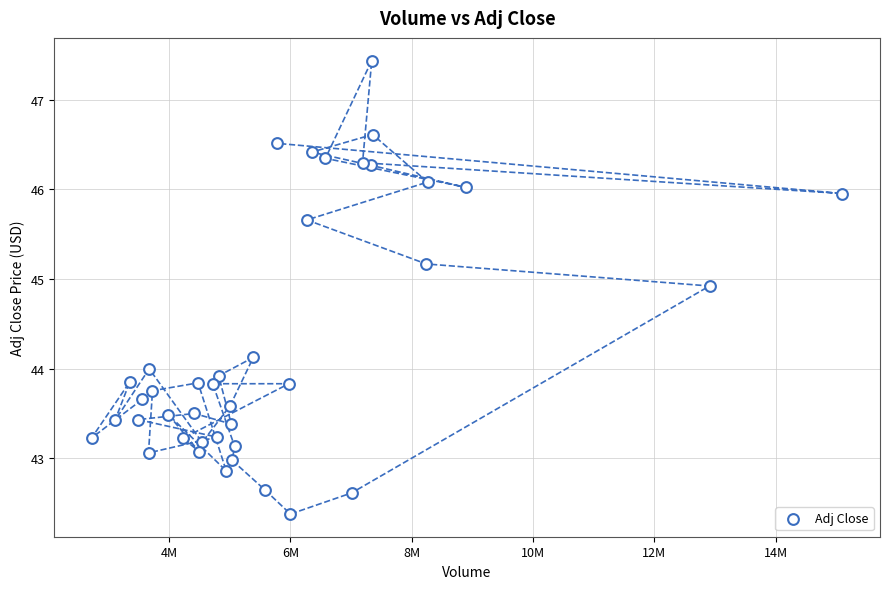

What is the range of X values (max minus min)?

12378400.0